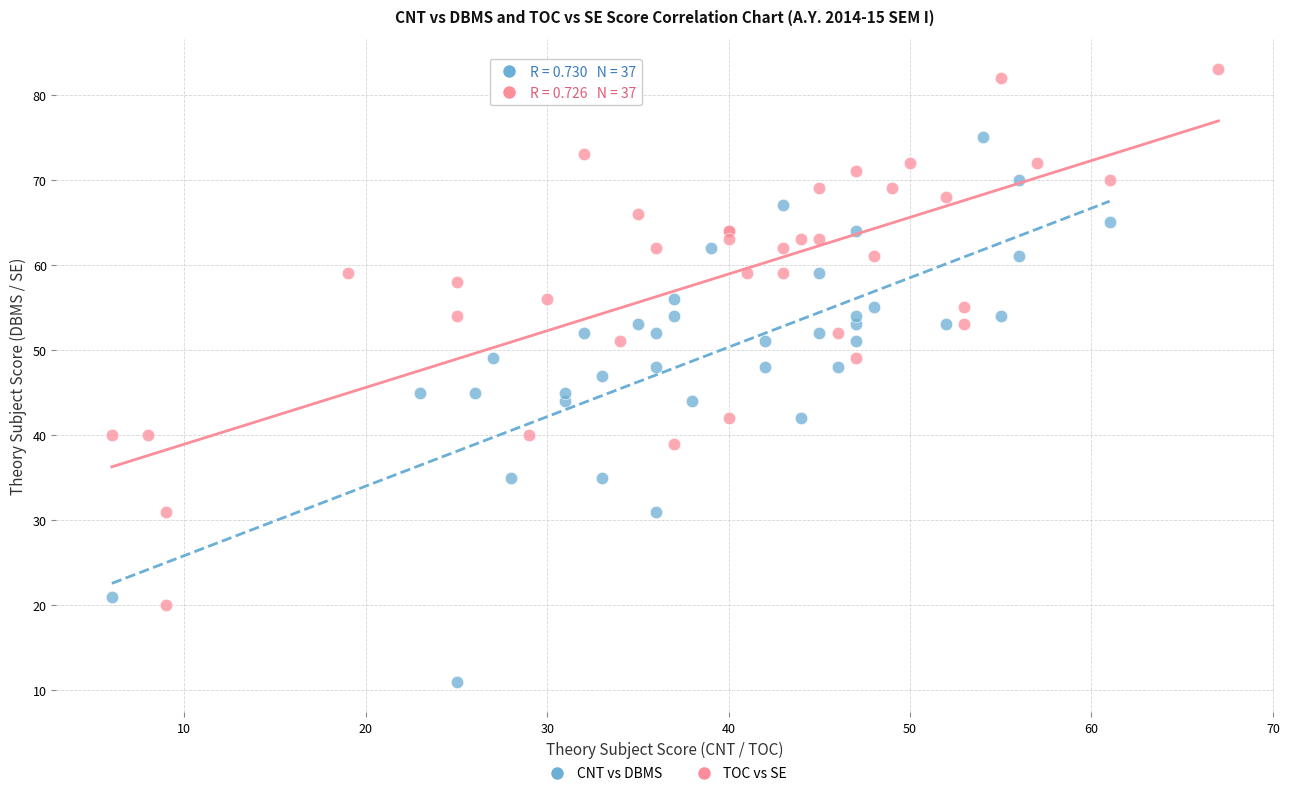

Which series reaches the maximum Y coordinate?

TOC vs SE